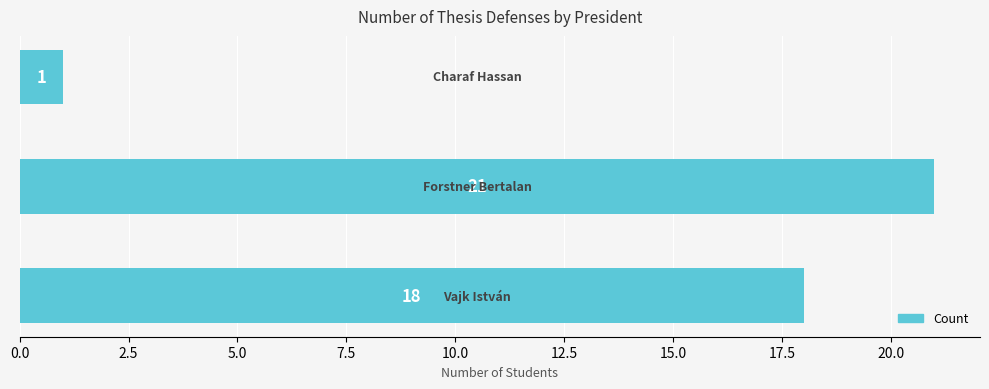

Are the bars grouped side by side (vs. stacked)?

No